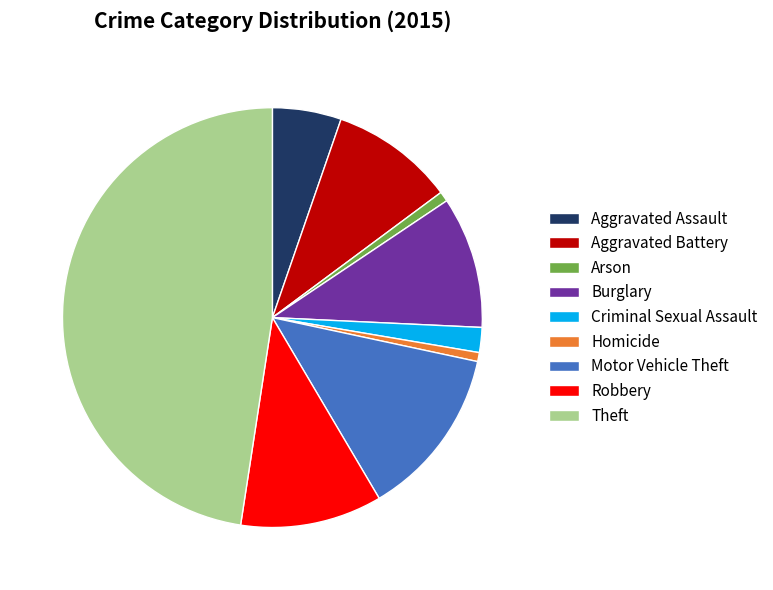

How many slices are in this pie chart?

9